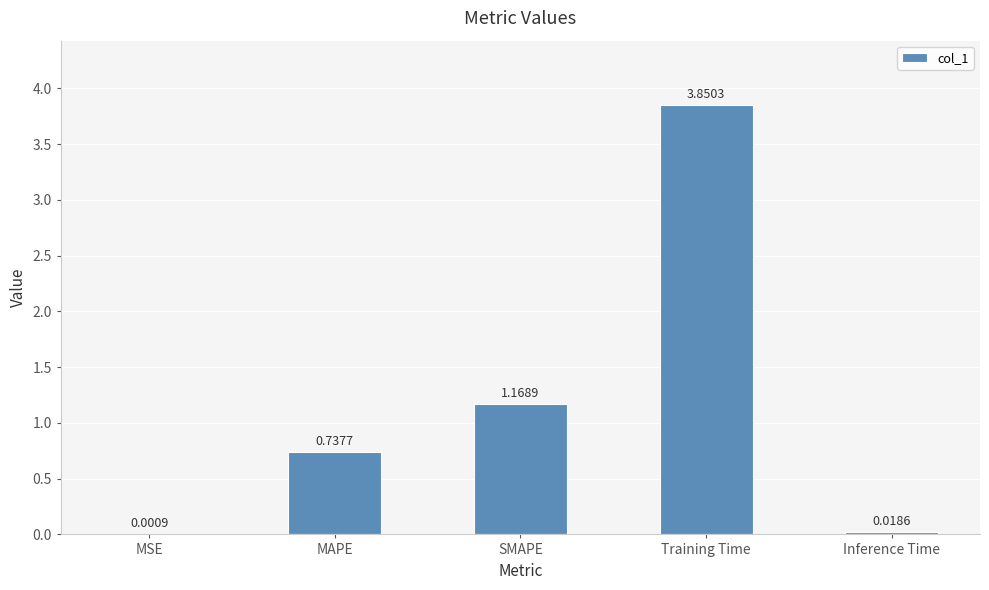

How many data points does each series have?

5